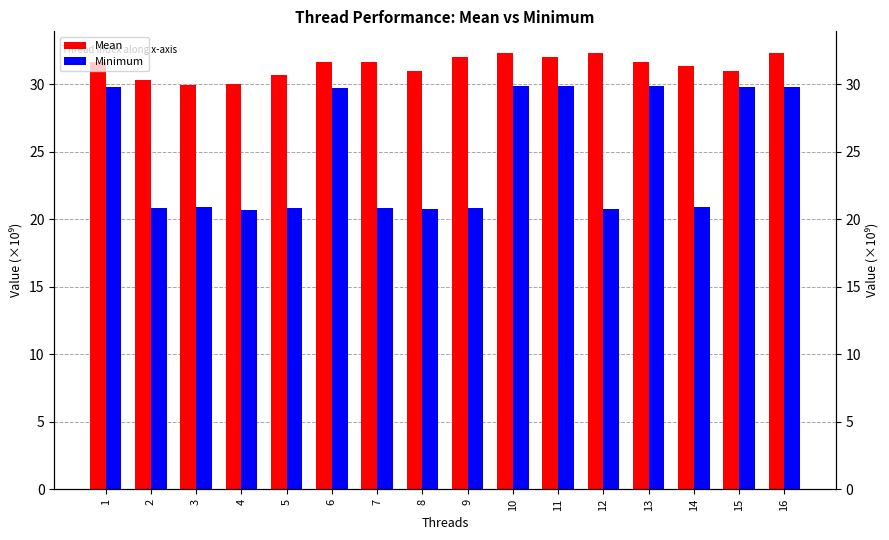

Does the chart contain stacked bars?

No